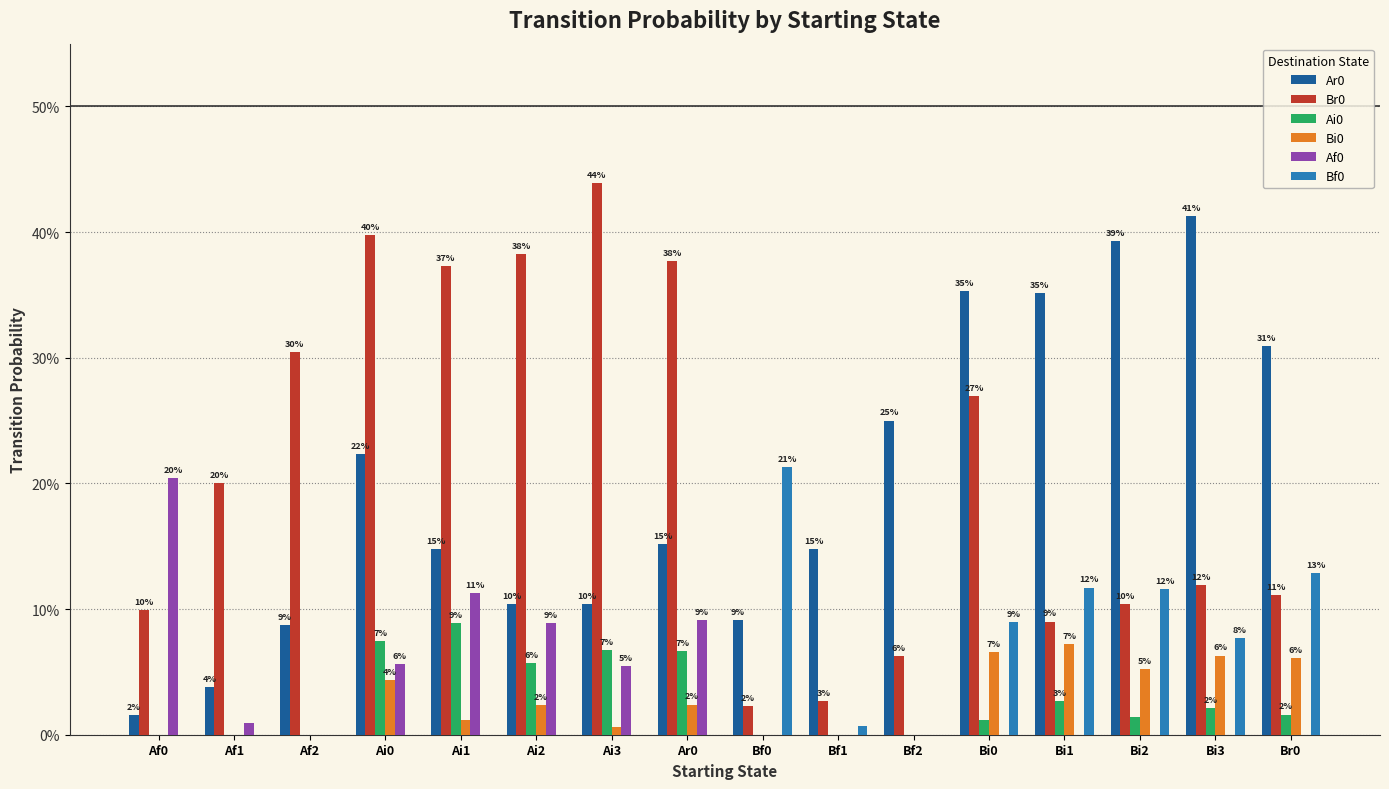

Which category has the lowest value in the Ar0 series?

Af0